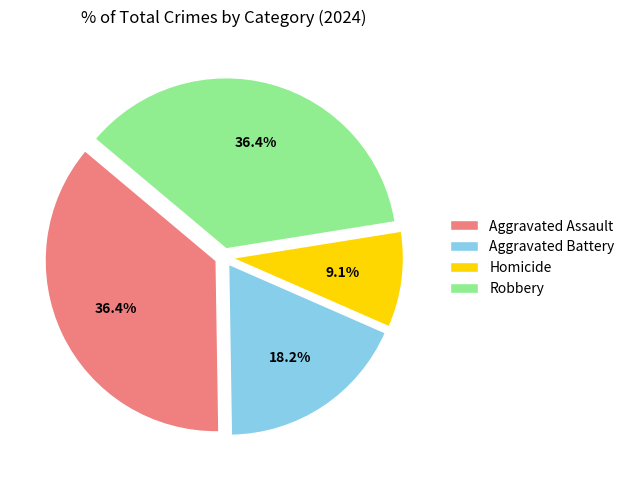

How many segments does this pie chart have?

4